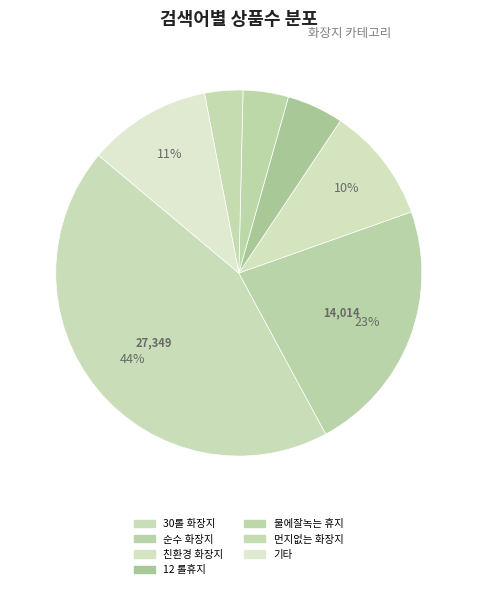

Count the number of slices in the pie.

7